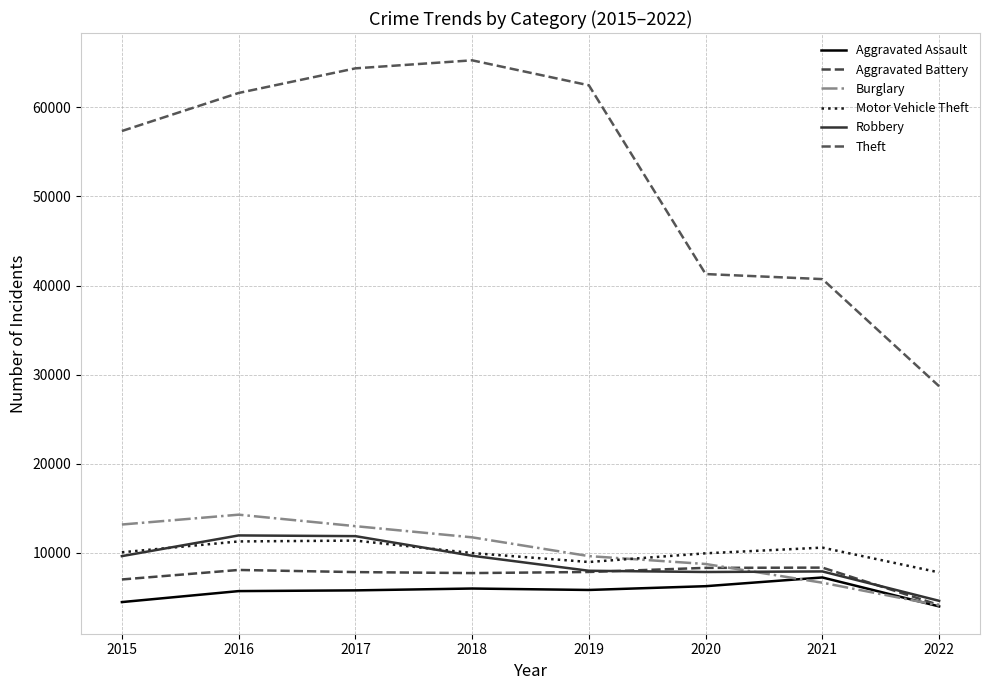

Is this an area chart (filled region under the line)?

No